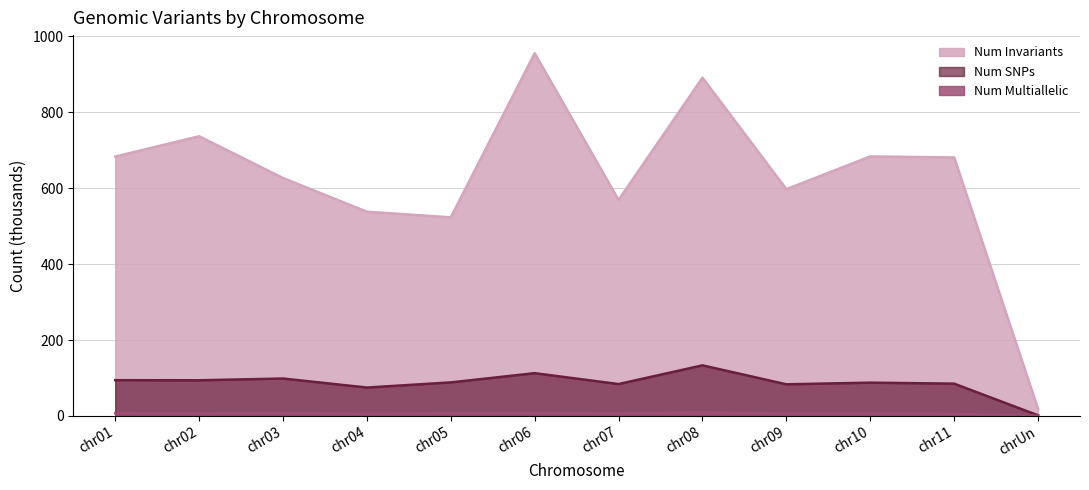

Reading left to right, list all the values displayed in this chart.

Num SNPs: 94.2	93.9	98.5	74.7	88.3	112.6	83.9	133.2	83.3	87.6	85.0	1.6
Num Multiallelic: 6.6	6.3	7.5	5.3	6.9	7.4	6.2	9.6	5.8	6.0	5.6	0.4
Num Invariants: 683.4	736.8	626.8	538.0	523.2	955.6	569.1	891.1	597.4	683.7	681.0	18.6